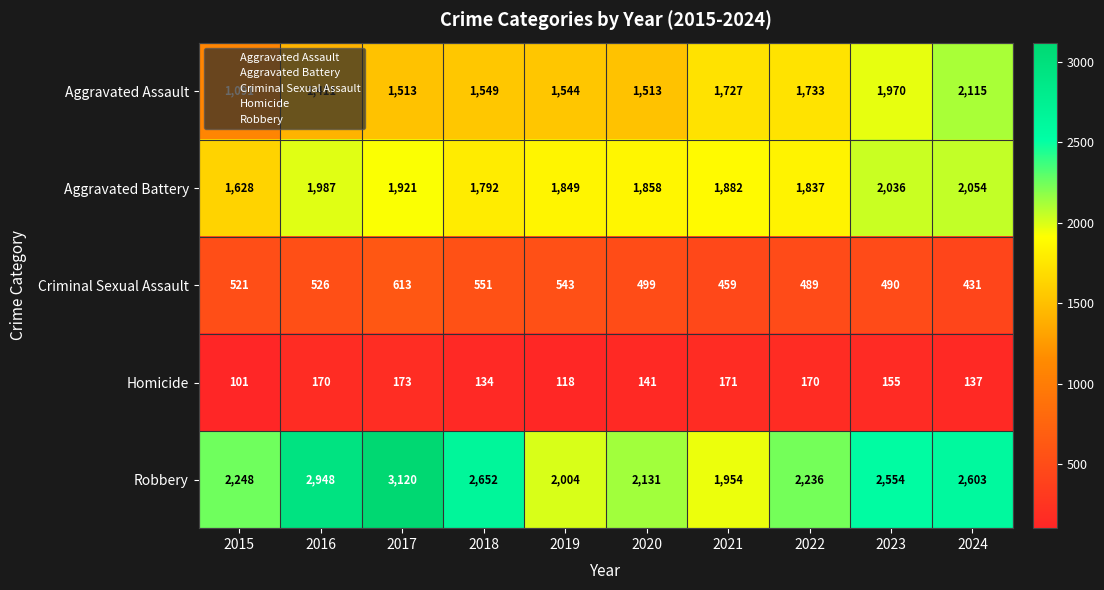

Where does the Robbery series first go above 2554?

2016